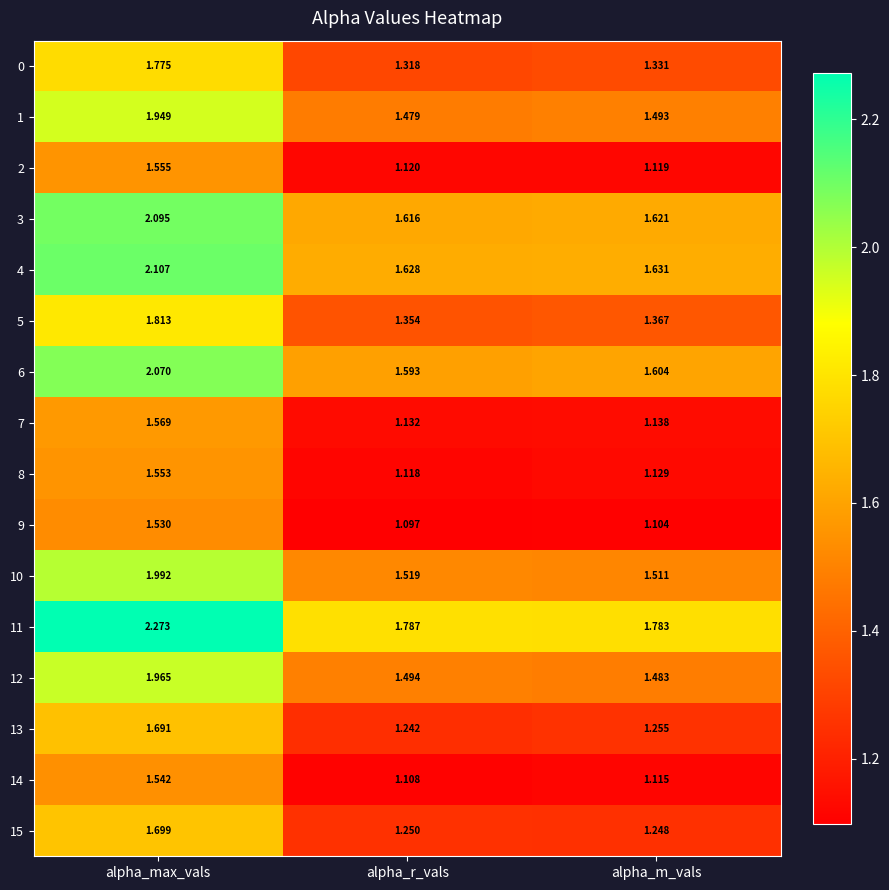

Rank the categories by 10 value from lowest to highest.

alpha_m_vals, alpha_r_vals, alpha_max_vals